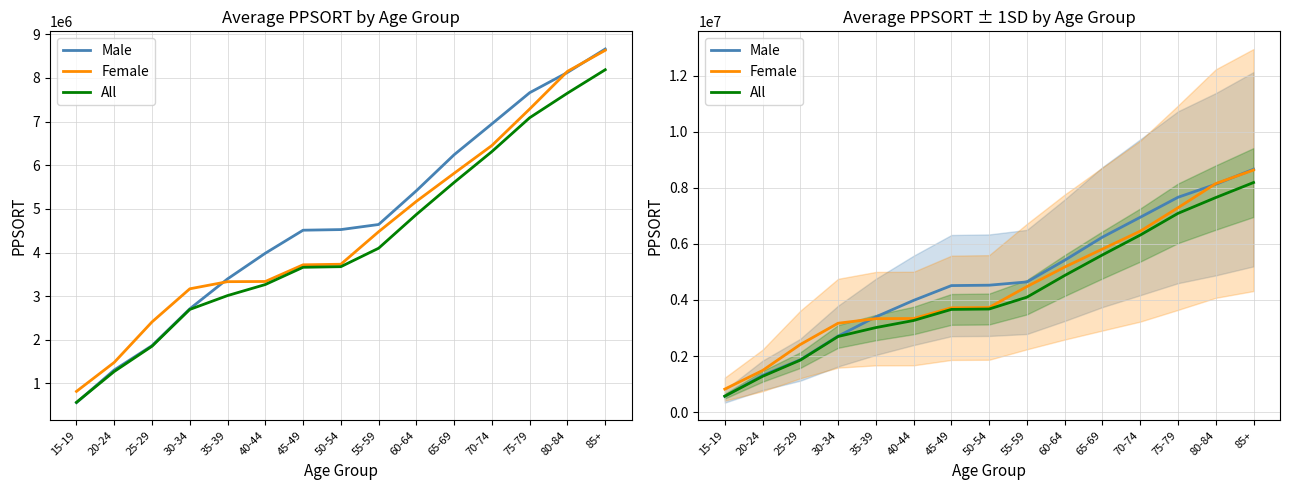

Does the chart display data point markers on the line(s)?

No